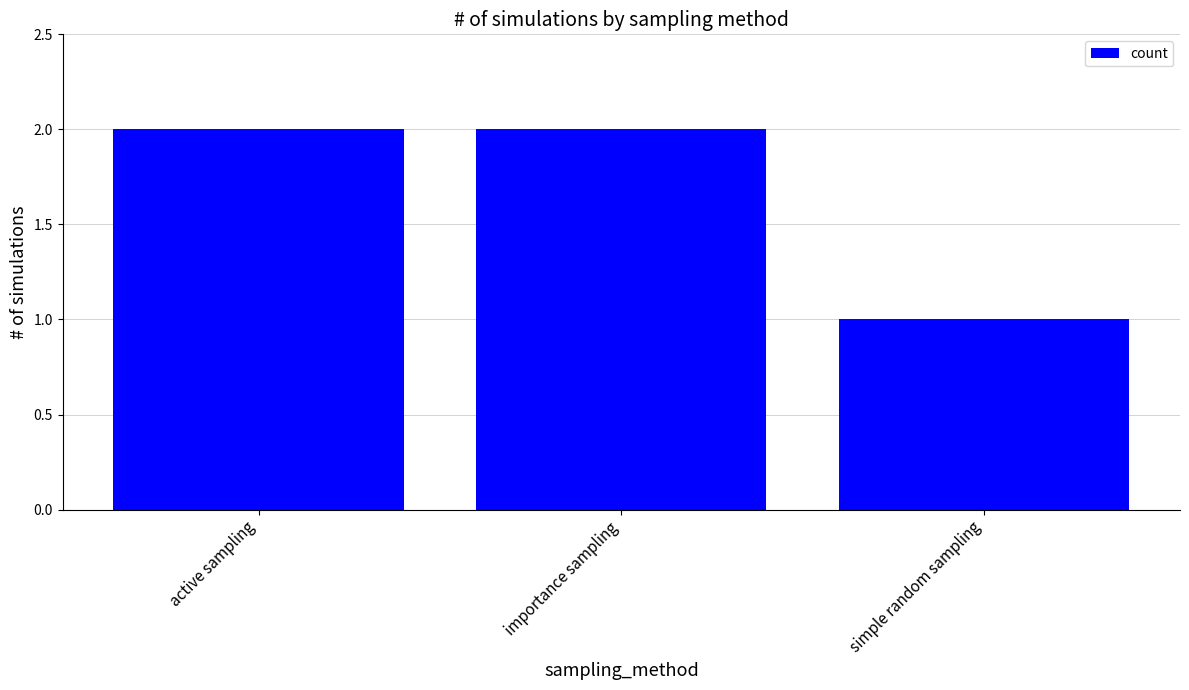

What is the average value?

2